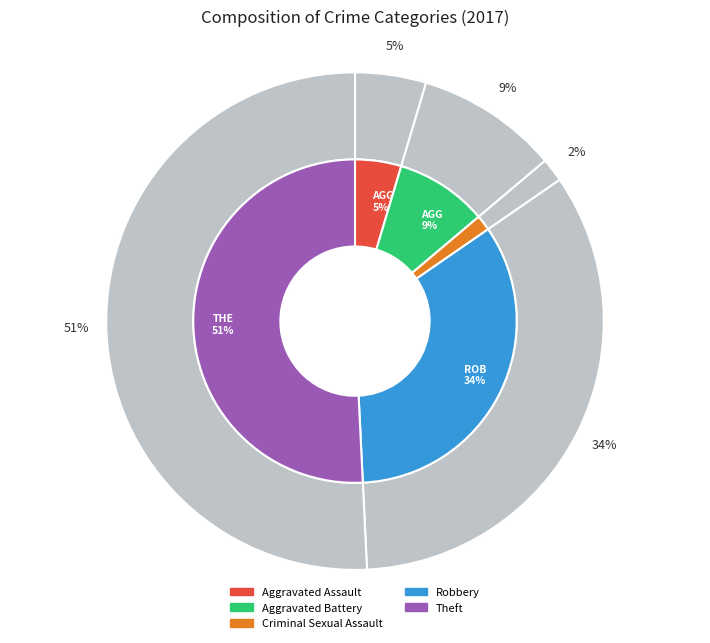

What percentage is the Theft slice, to the nearest percent?

51%